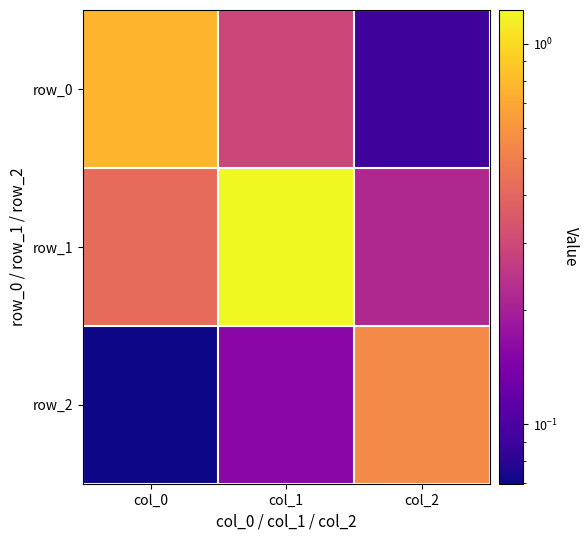

How many series are shown in this chart?

3